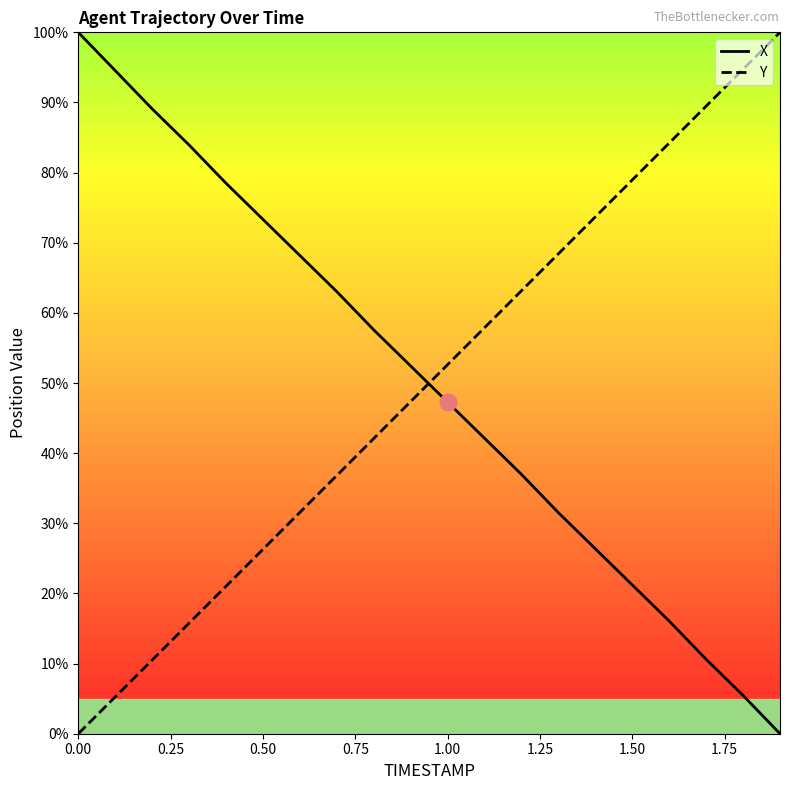

True or false: Y has more than 0 points higher than both neighbors.

False